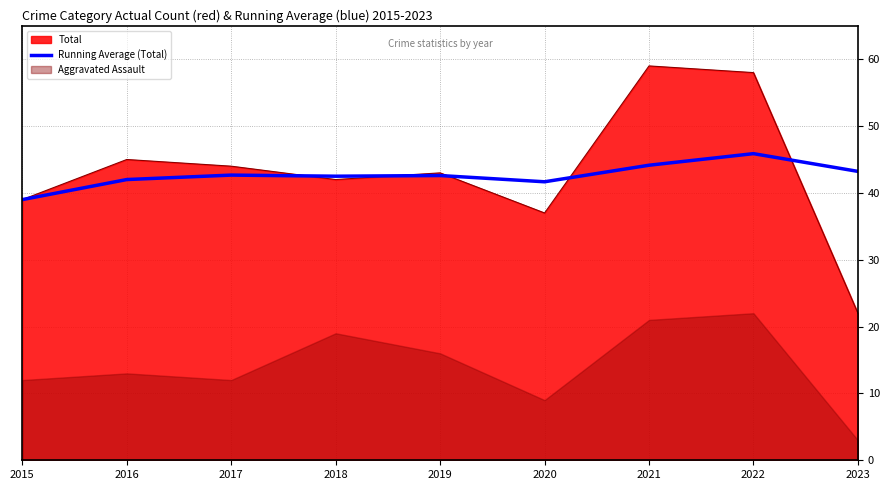

Is the value of Total at 2019 greater than the value of Running Average (Total) at 2015?

Yes